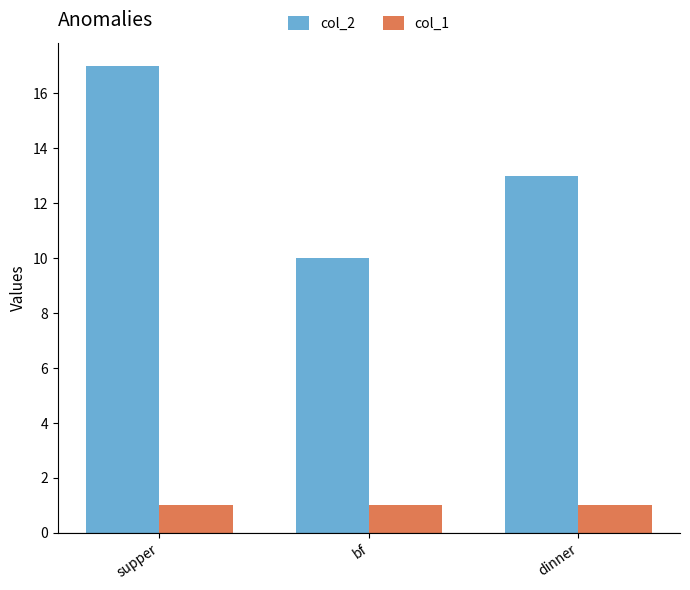

Count the number of categories in the chart.

3